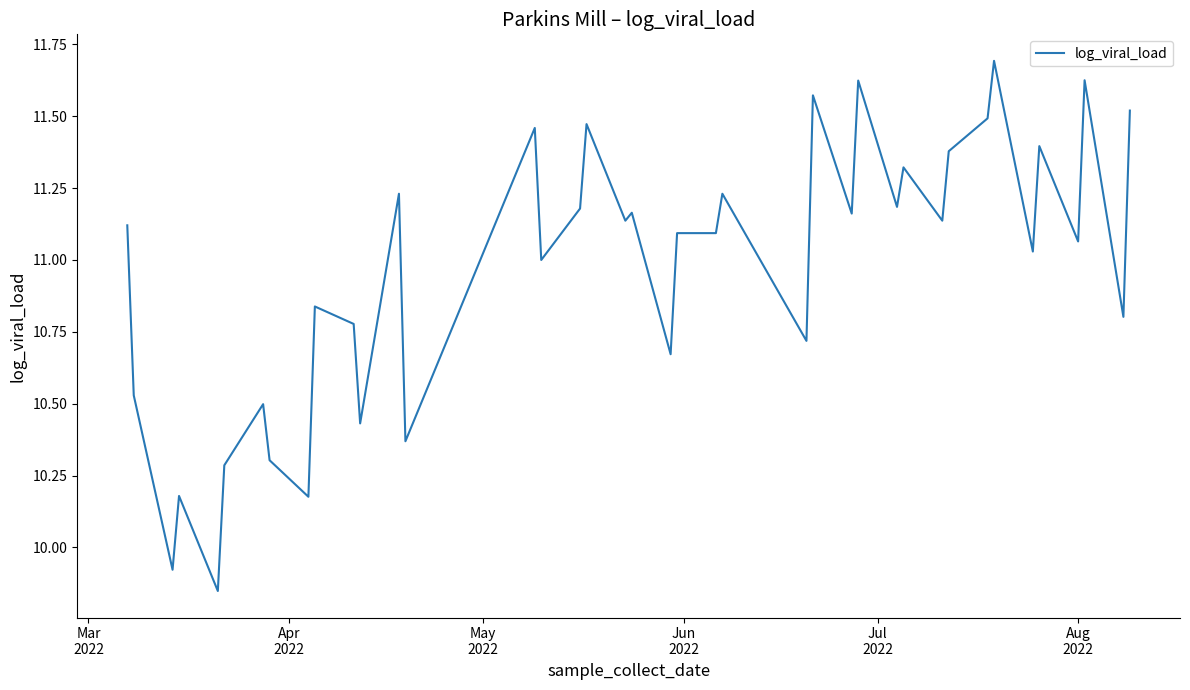

Count the number of data series in this chart.

1